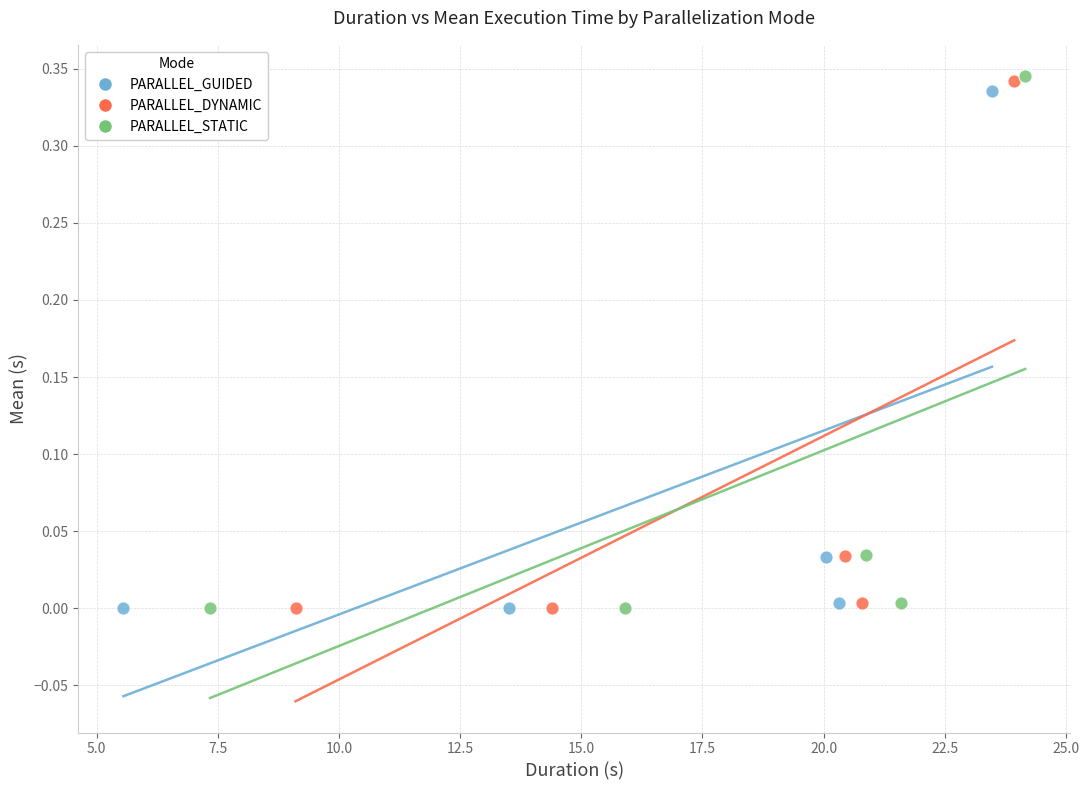

Which series has the widest spread of Y values?

PARALLEL_STATIC